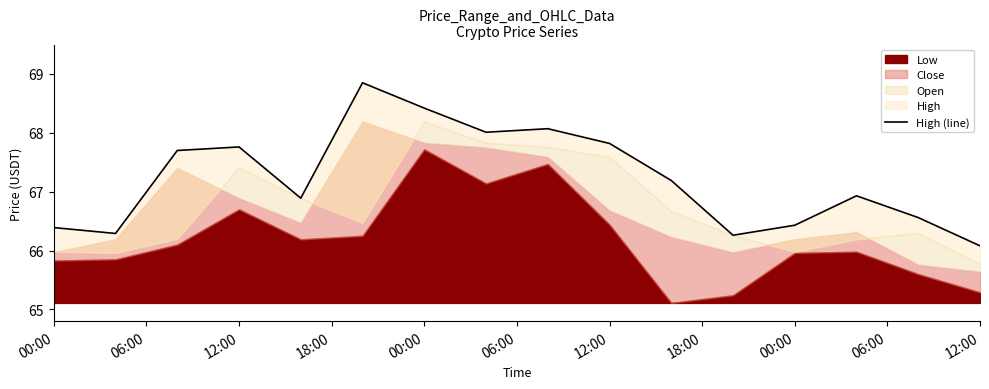

Reading left to right, what are all the values shown in this chart?

66.4	66.3	67.7	67.8	66.9	68.8	68.4	68.0	68.1	67.8	67.2	66.3	66.4	66.9	66.6	66.1